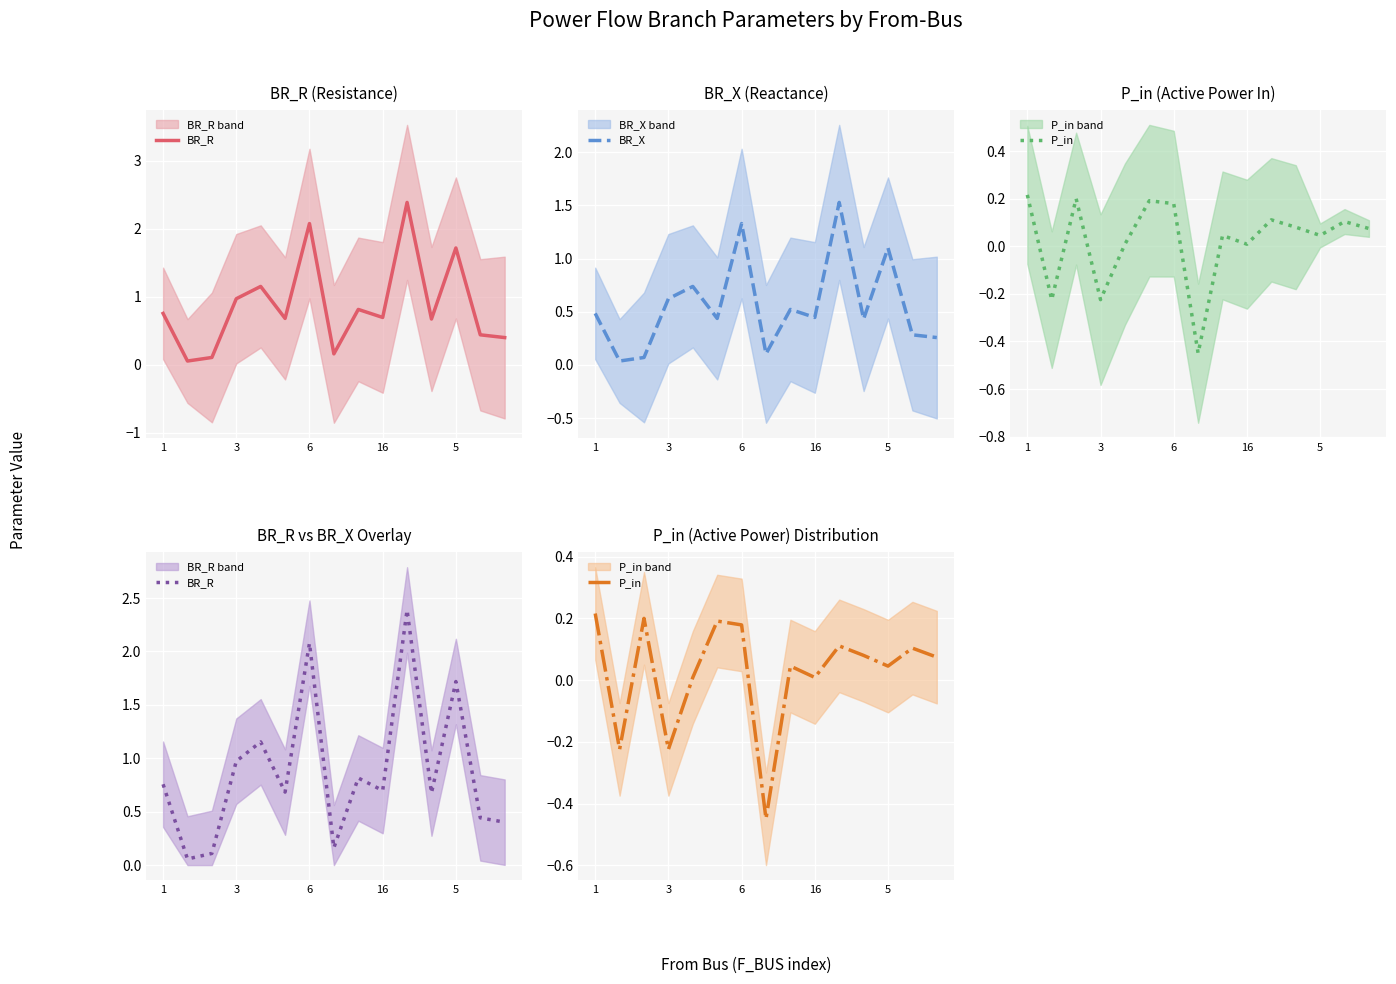

Is it true that P_in equals 0.1 at 11?

True